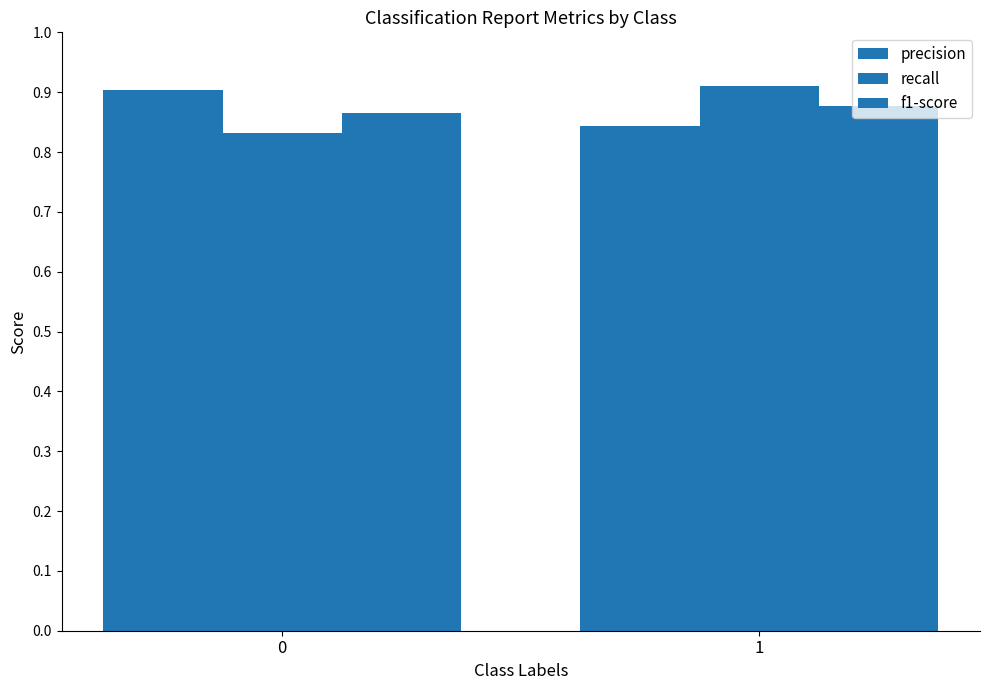

What is the difference between the precision values at 1 and 0?

0.1